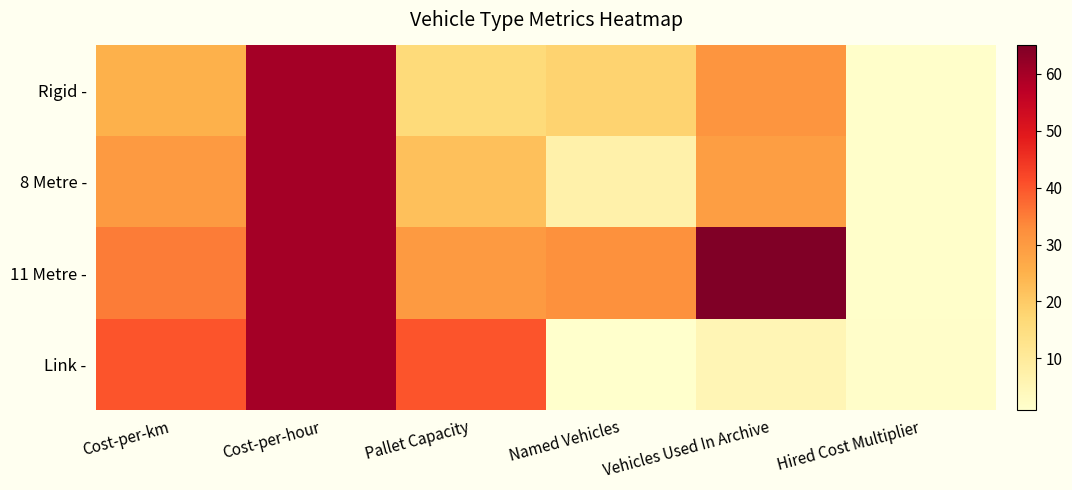

Between Cost-per-hour and Cost-per-km, which is larger?

Cost-per-hour